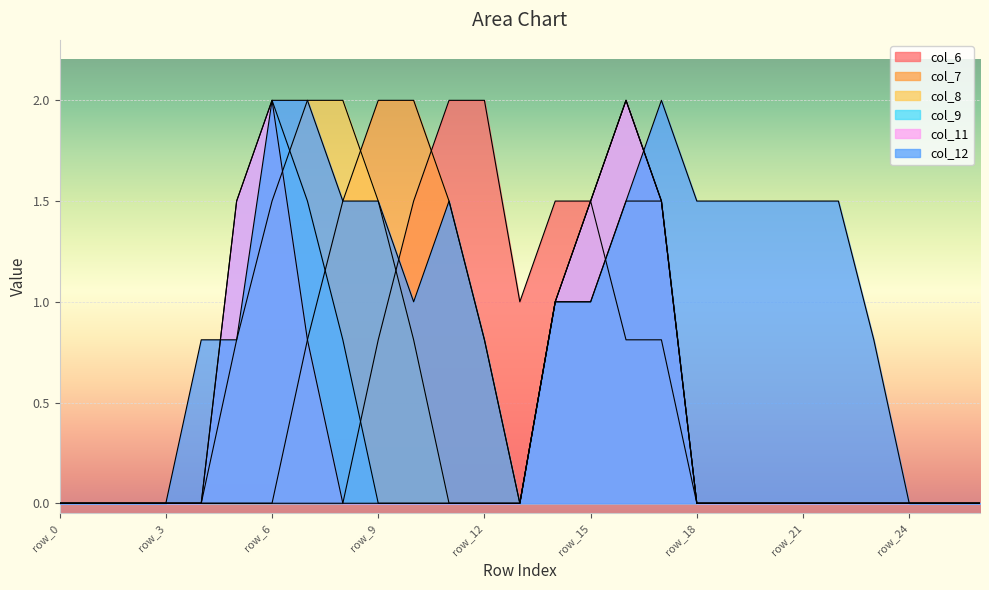

Reading right to left, transcribe all the data shown in this chart.

col_6: row_26=0.0	row_25=0.0	row_24=0.0	row_23=0.0	row_22=0.0	row_21=0.0	row_20=0.0	row_19=0.0	row_18=0.0	row_17=0.8	row_16=0.8	row_15=1.5	row_14=1.5	row_13=1.0	row_12=2.0	row_11=2.0	row_10=1.5	row_9=0.8	row_8=0.0	row_7=0.0	row_6=0.0	row_5=0.0	row_4=0.0	row_3=0.0	row_2=0.0	row_1=0.0	row_0=0.0
col_7: row_26=0.0	row_25=0.0	row_24=0.0	row_23=0.0	row_22=0.0	row_21=0.0	row_20=0.0	row_19=0.0	row_18=0.0	row_17=1.5	row_16=2.0	row_15=1.5	row_14=1.0	row_13=0.0	row_12=0.8	row_11=1.5	row_10=2.0	row_9=2.0	row_8=1.5	row_7=0.8	row_6=0.0	row_5=0.0	row_4=0.0	row_3=0.0	row_2=0.0	row_1=0.0	row_0=0.0
col_8: row_26=0.0	row_25=0.0	row_24=0.0	row_23=0.0	row_22=0.0	row_21=0.0	row_20=0.0	row_19=0.0	row_18=0.0	row_17=1.5	row_16=1.5	row_15=1.0	row_14=1.0	row_13=0.0	row_12=0.0	row_11=0.0	row_10=0.8	row_9=1.5	row_8=2.0	row_7=2.0	row_6=1.5	row_5=0.8	row_4=0.0	row_3=0.0	row_2=0.0	row_1=0.0	row_0=0.0
col_9: row_26=0.0	row_25=0.0	row_24=0.0	row_23=0.0	row_22=0.0	row_21=0.0	row_20=0.0	row_19=0.0	row_18=0.0	row_17=1.5	row_16=2.0	row_15=1.5	row_14=1.0	row_13=0.0	row_12=0.0	row_11=0.0	row_10=0.0	row_9=0.0	row_8=0.8	row_7=1.5	row_6=2.0	row_5=1.5	row_4=0.0	row_3=0.0	row_2=0.0	row_1=0.0	row_0=0.0
col_11: row_26=0.0	row_25=0.0	row_24=0.0	row_23=0.0	row_22=0.0	row_21=0.0	row_20=0.0	row_19=0.0	row_18=0.0	row_17=1.5	row_16=2.0	row_15=1.5	row_14=1.0	row_13=0.0	row_12=0.0	row_11=0.0	row_10=0.0	row_9=0.0	row_8=0.0	row_7=0.8	row_6=2.0	row_5=1.5	row_4=0.0	row_3=0.0	row_2=0.0	row_1=0.0	row_0=0.0
col_12: row_26=0.0	row_25=0.0	row_24=0.0	row_23=0.8	row_22=1.5	row_21=1.5	row_20=1.5	row_19=1.5	row_18=1.5	row_17=2.0	row_16=1.5	row_15=1.0	row_14=1.0	row_13=0.0	row_12=0.8	row_11=1.5	row_10=1.0	row_9=1.5	row_8=1.5	row_7=2.0	row_6=2.0	row_5=0.8	row_4=0.8	row_3=0.0	row_2=0.0	row_1=0.0	row_0=0.0